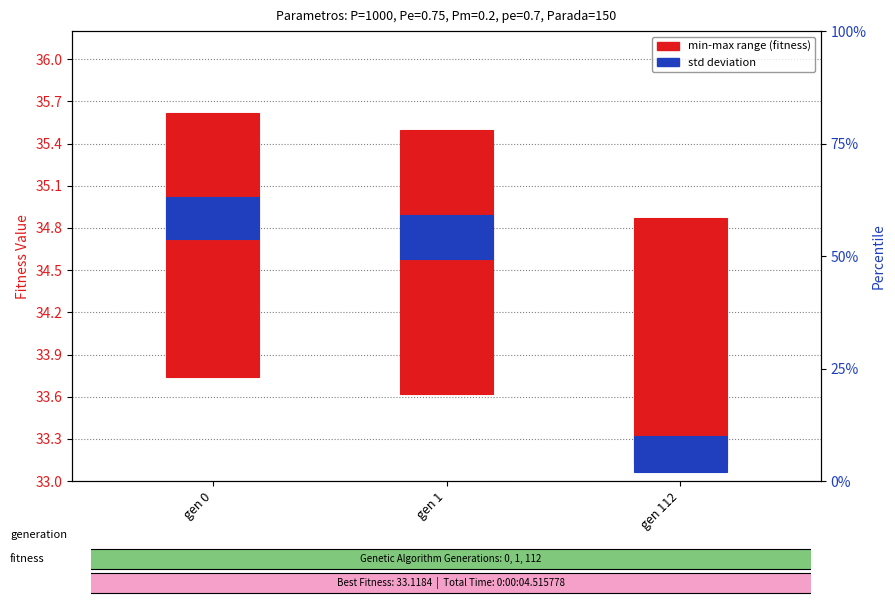

Which series changed the most between gen 0 and gen 112?

min-max range